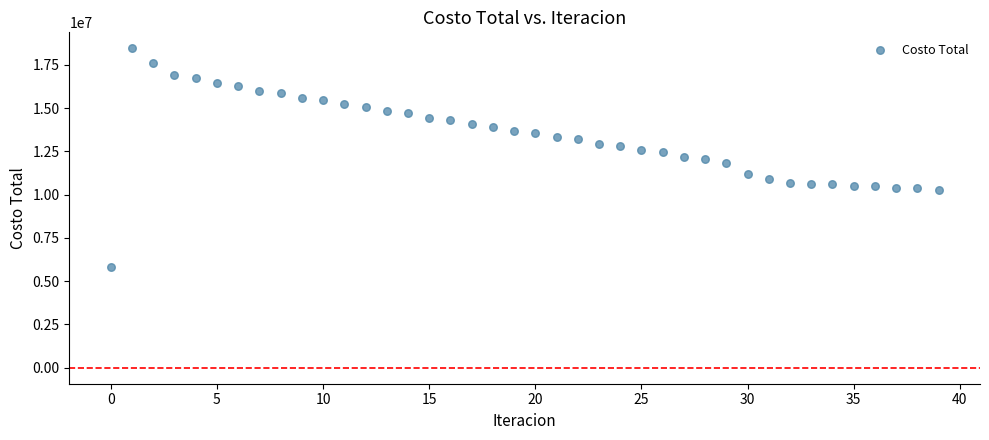

What is the range of Y values (max minus min)?

12625009.4